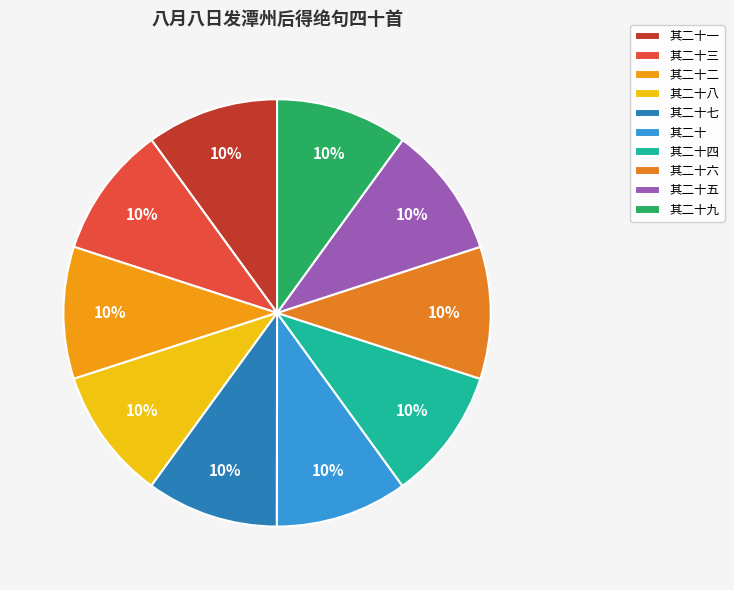

To the nearest percent, what portion does 其二十五 represent?

10%